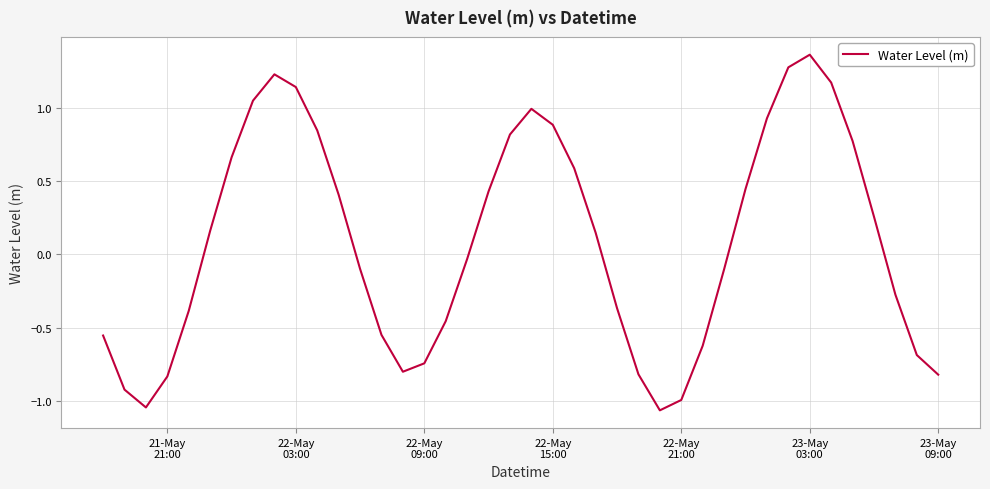

How many points are lower than both their immediate neighbors (excluding endpoints)?

3